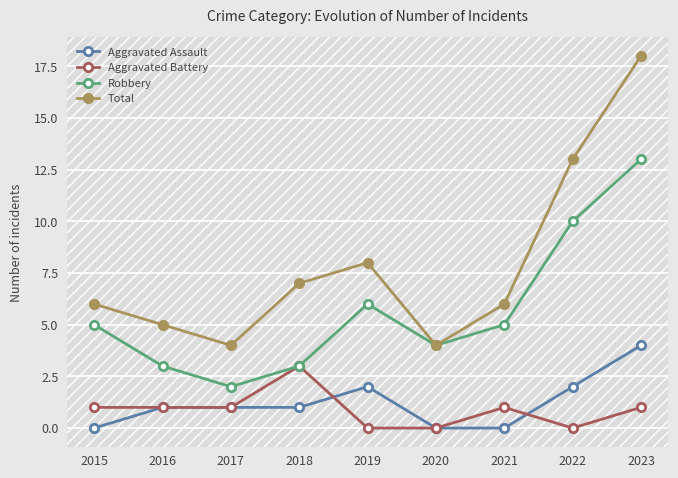

True or false: Aggravated Battery has a value of 2 at 2022.

False